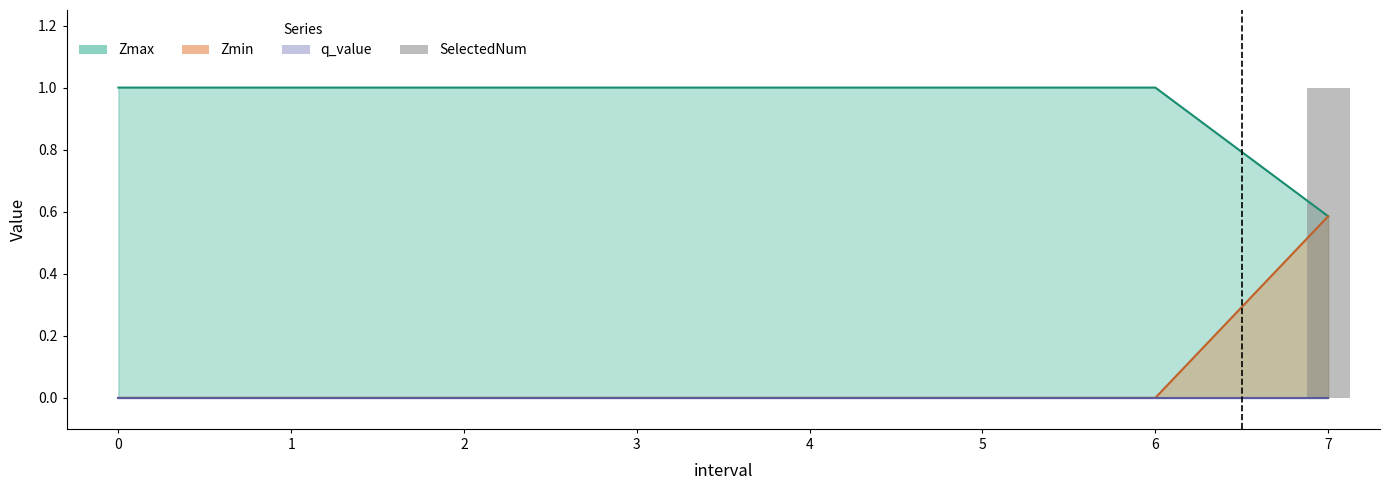

What is the maximum value shown in the chart?

1